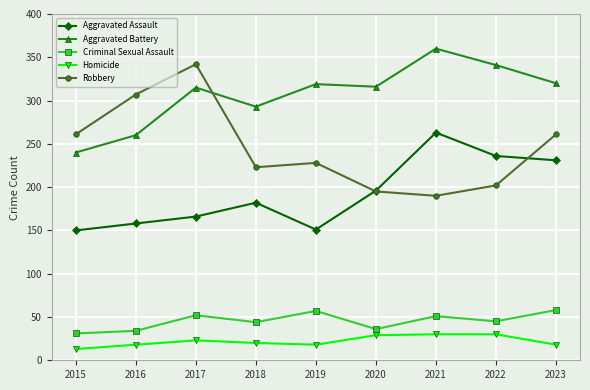

How many categories are shown in the chart?

9